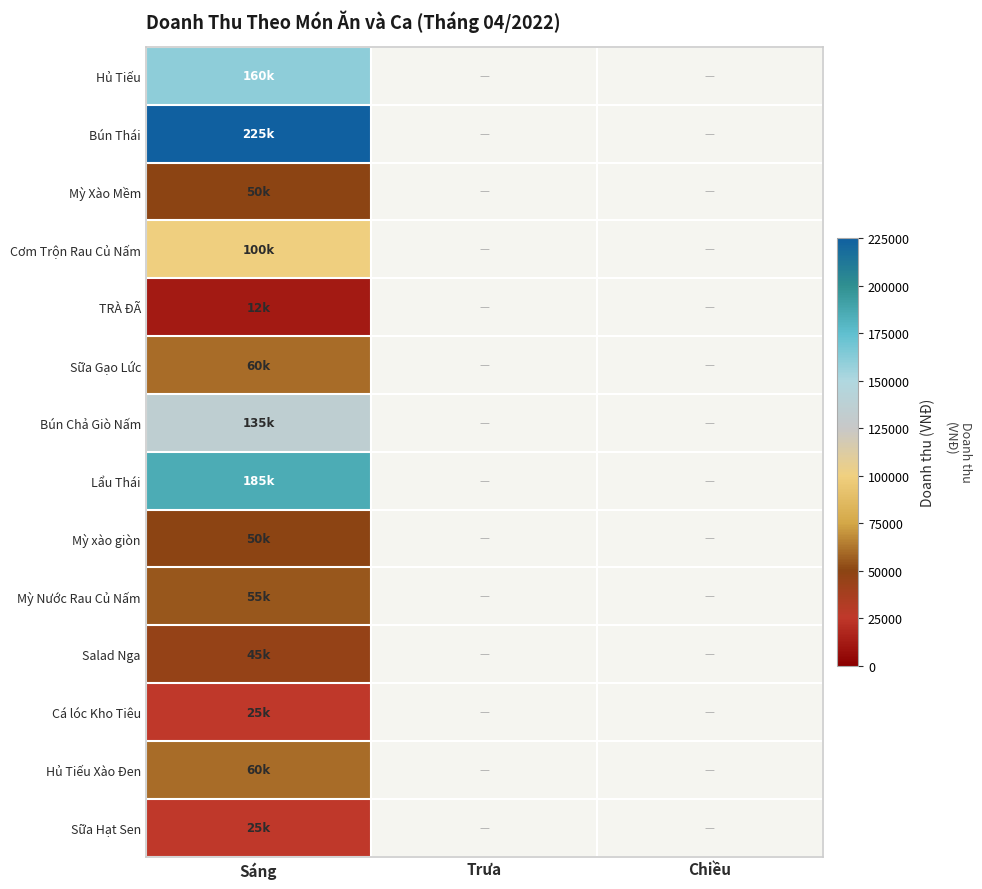

What is the total value across all series at Sáng?

1187000.0